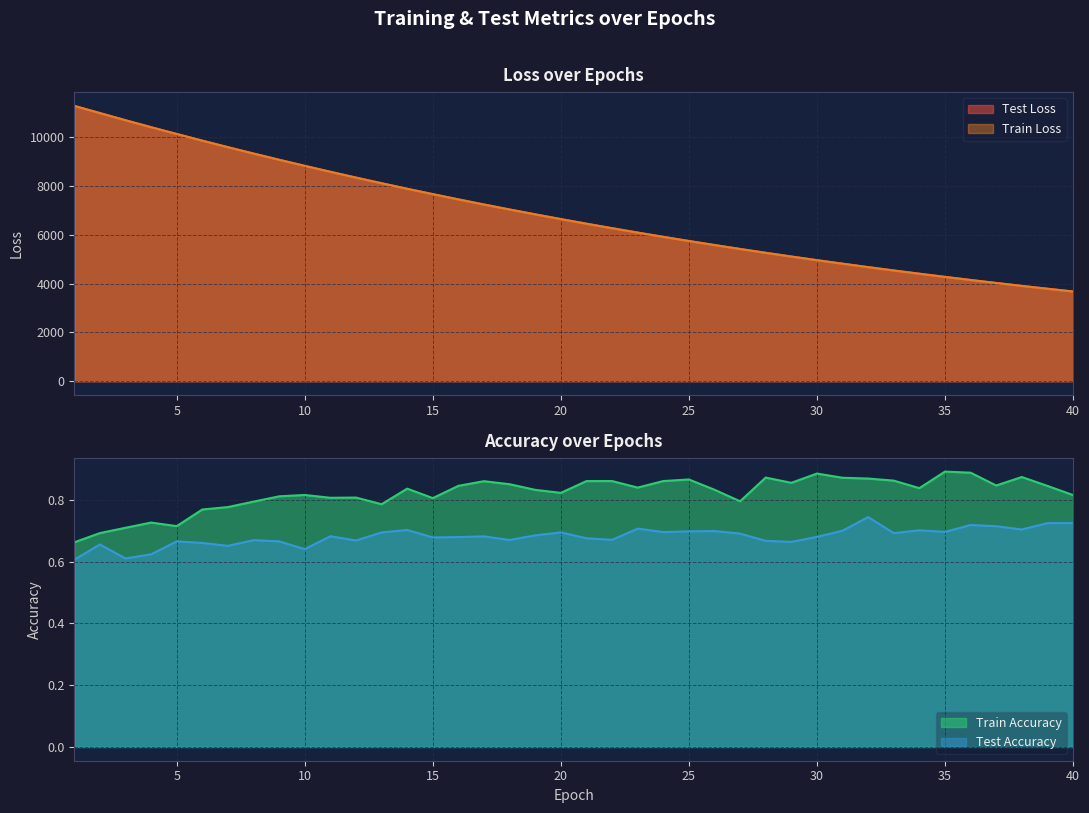

What is the difference between the maximum and minimum values in the test_loss series?

7610.7